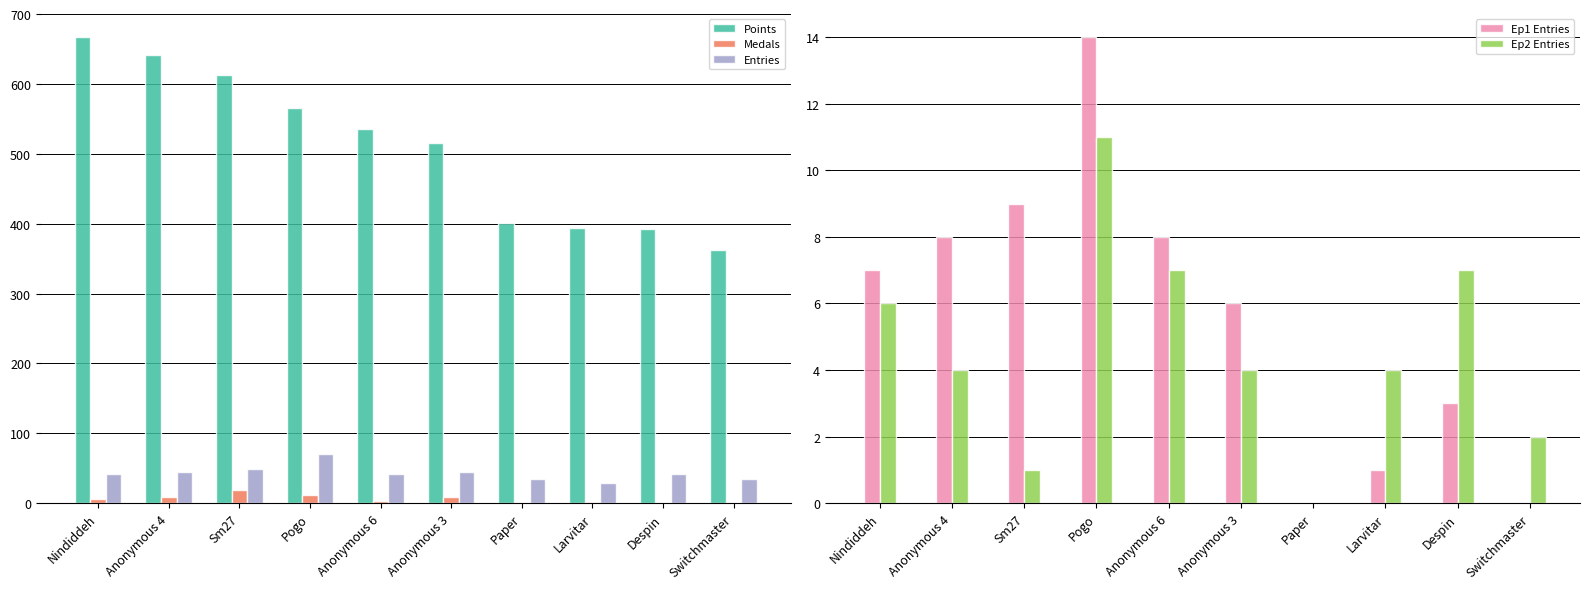

Is it true that Ep2 Entries equals 3 at Switchmaster?

False